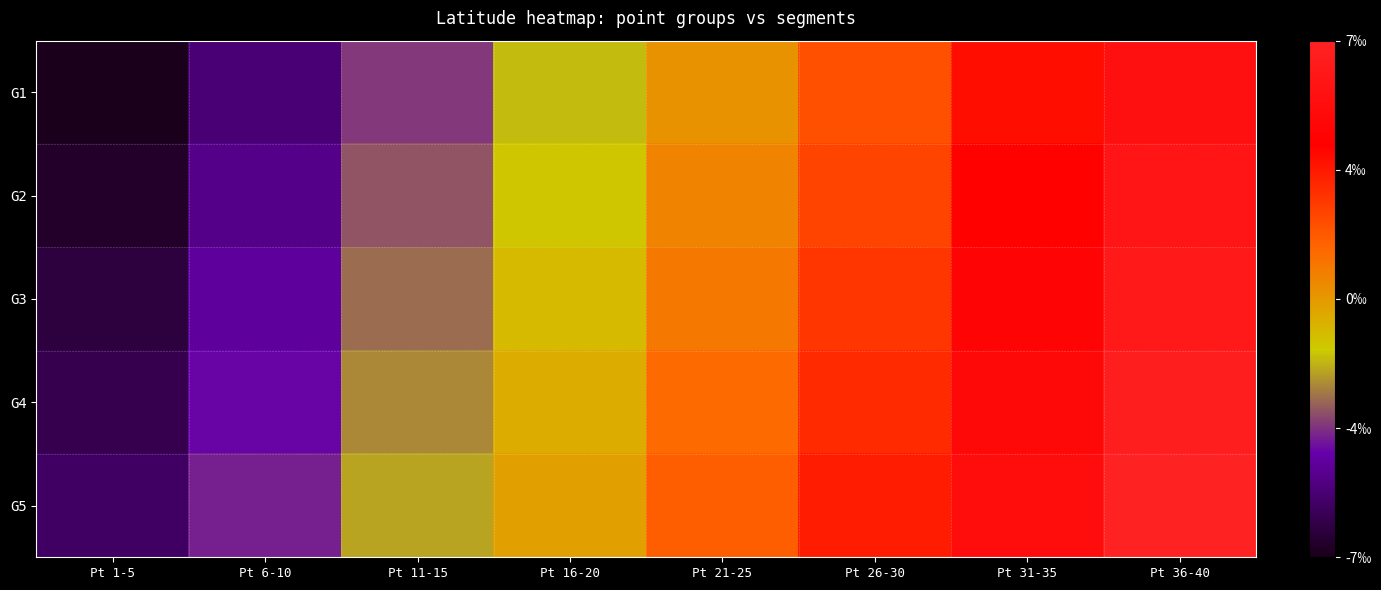

How many series are shown in this chart?

5